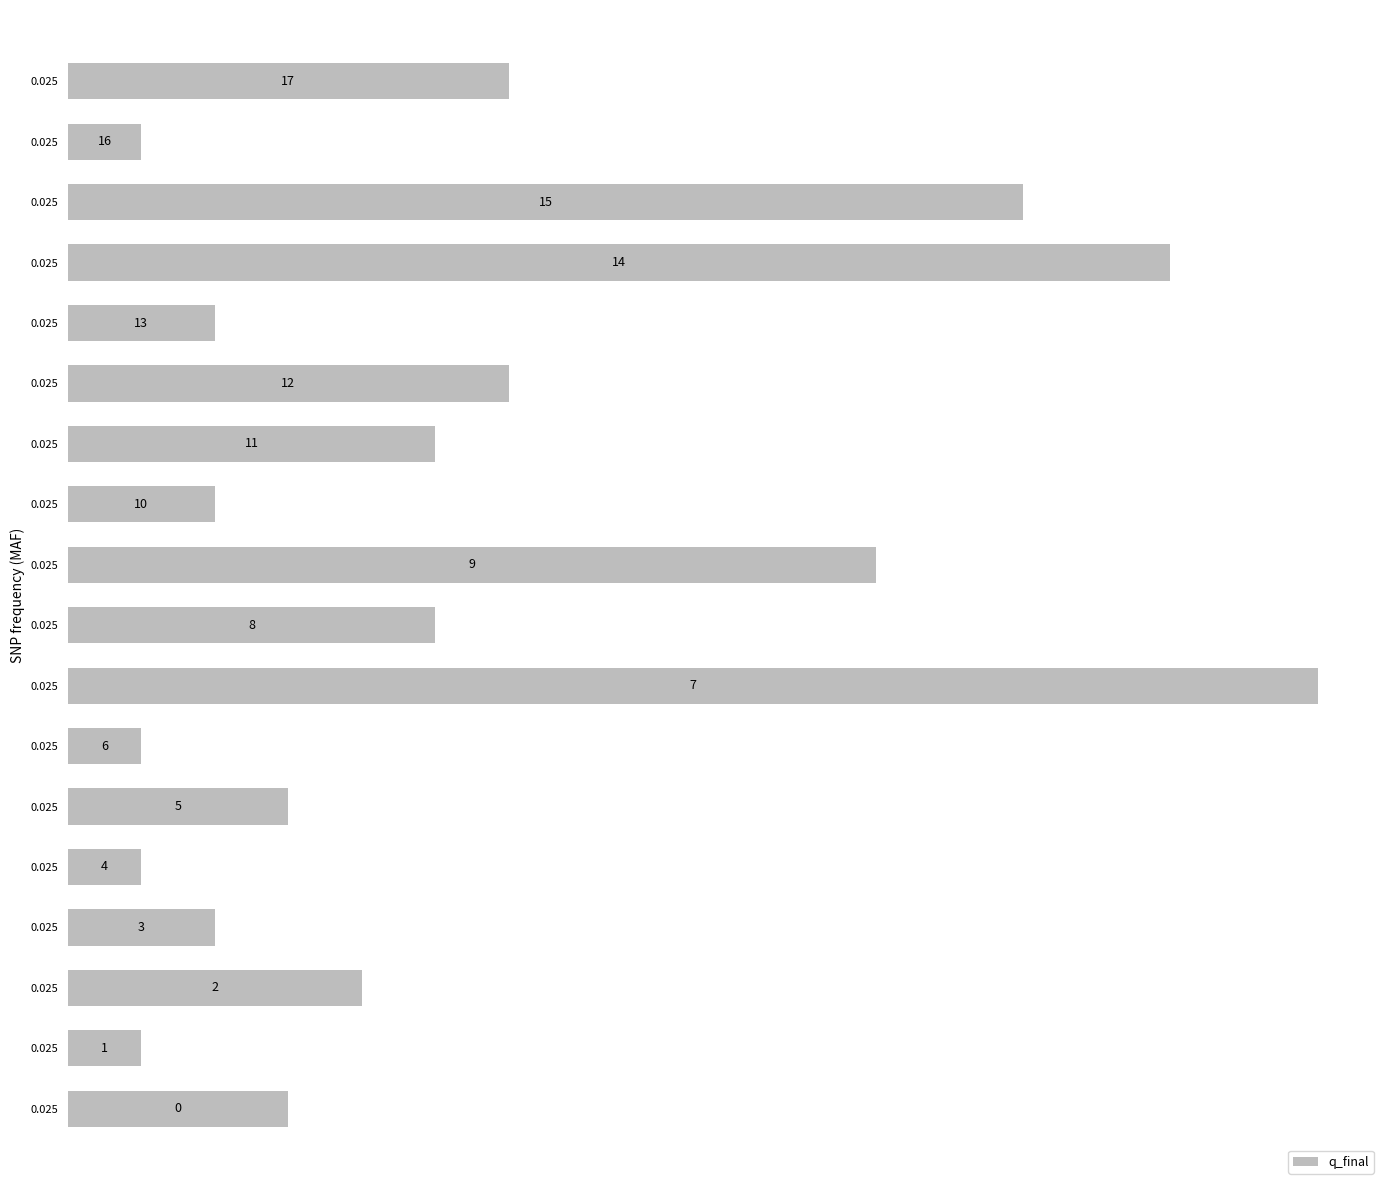

How many distinct data groups are displayed?

1